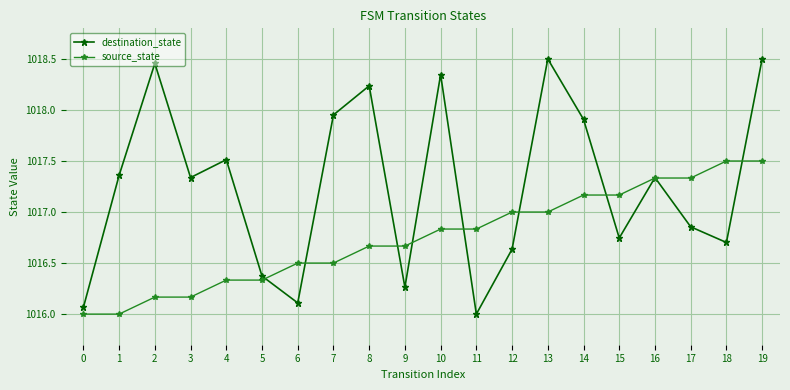

Which series has the largest range (max minus min)?

destination_state